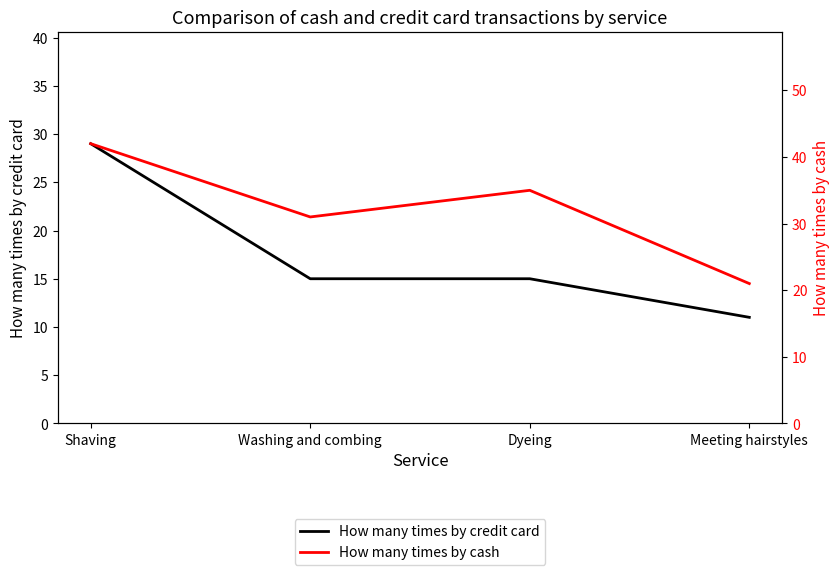

Is the value of How many times by credit card at Washing and combing greater than the value of How many times by cash at Shaving?

No